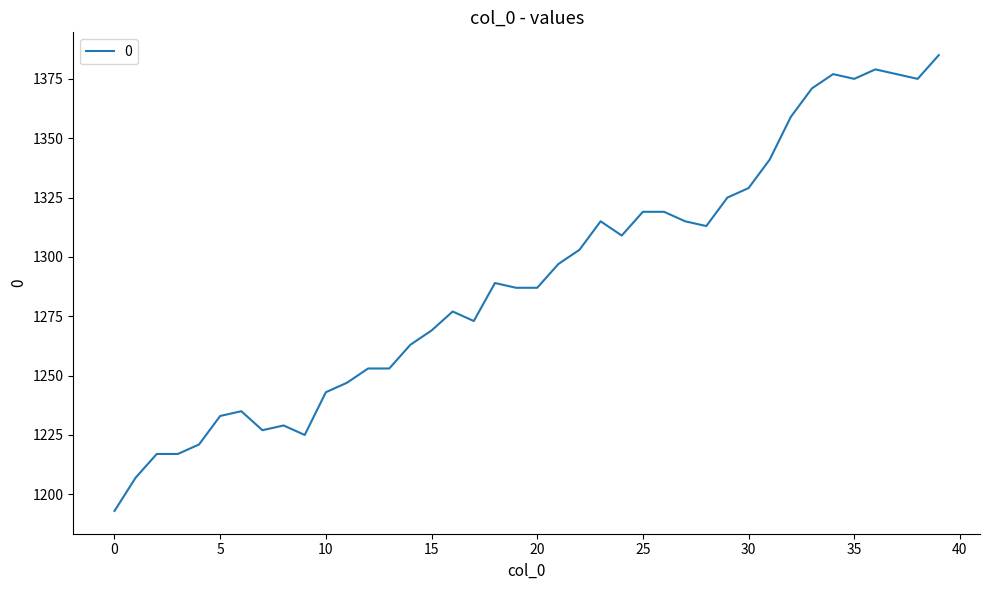

What is the difference between the maximum and minimum values?

192